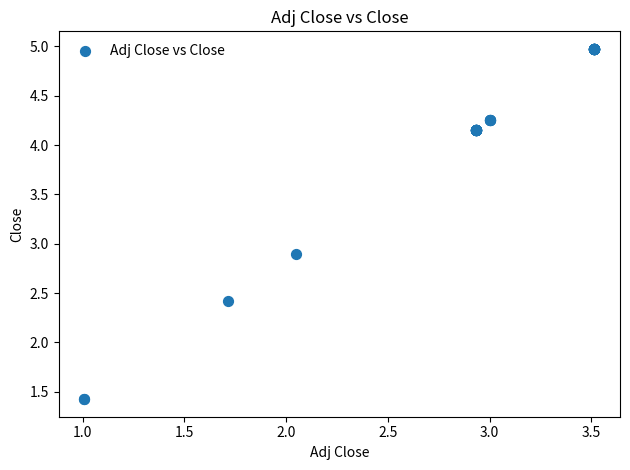

What Y value in the scatter plot is closest to 3?

2.9